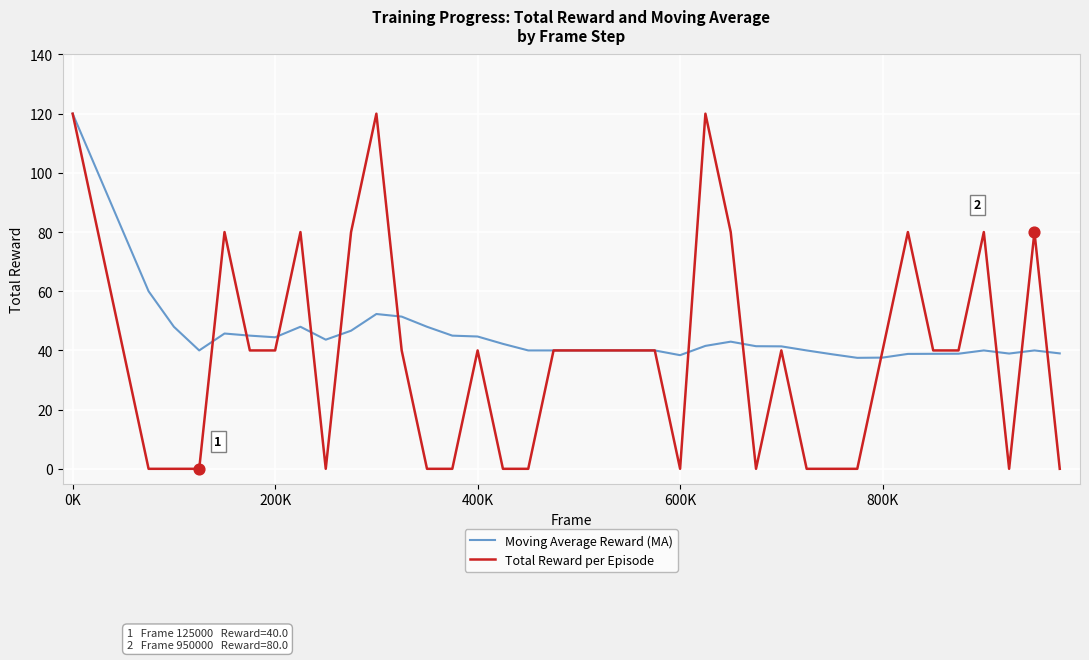

At how many categories does at least one series exceed 112?

3